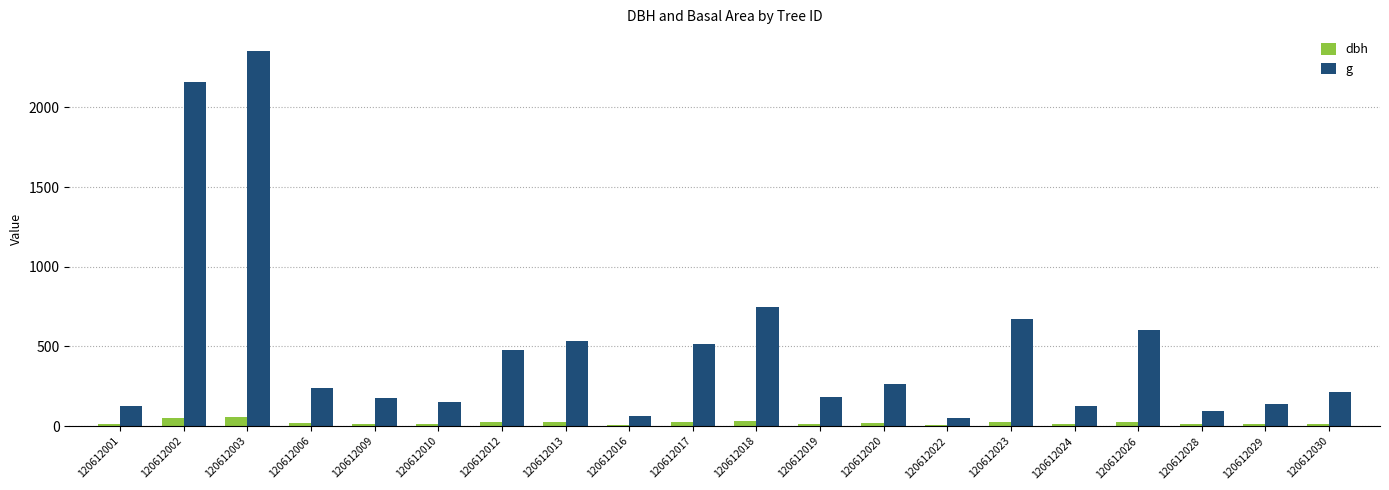

At which label is g closest to 1201?

120612018